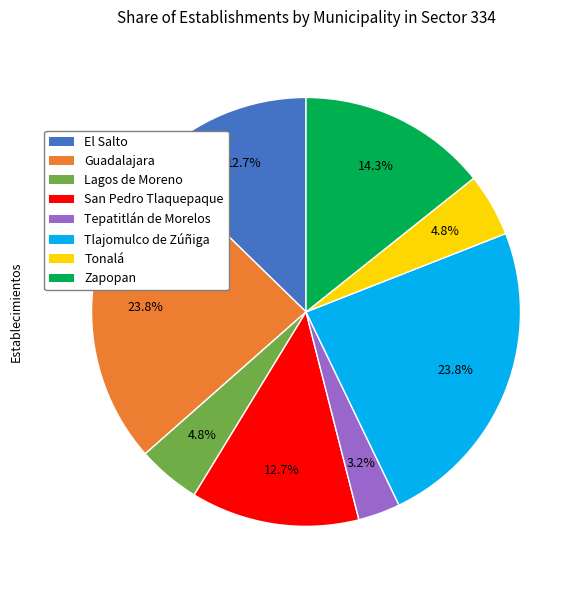

The Tonalá slice represents 16% of the pie. True or false?

False